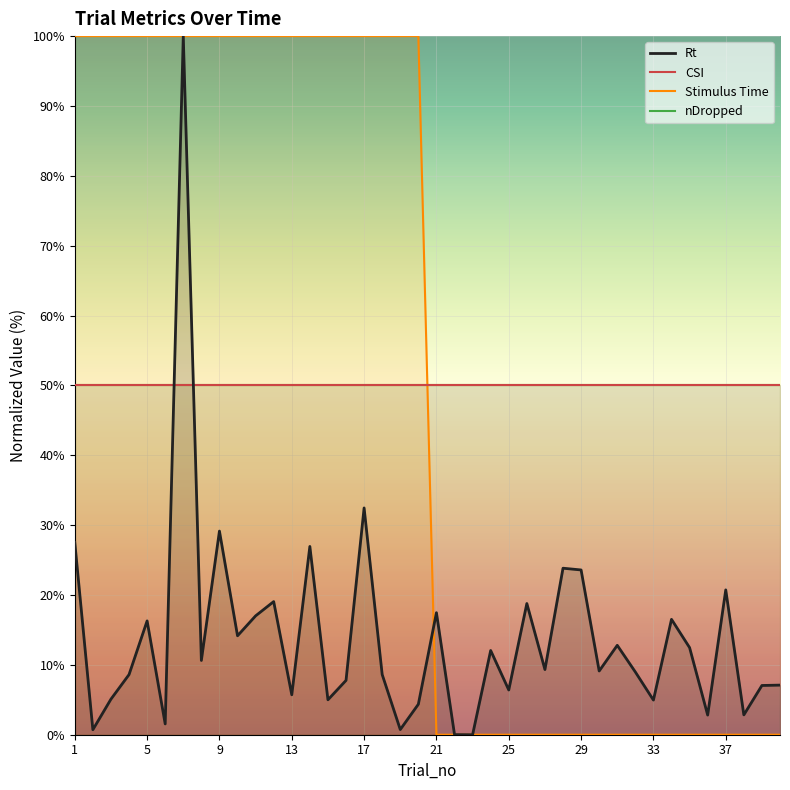

True or false: nDropped and Rt cross at least once.

True